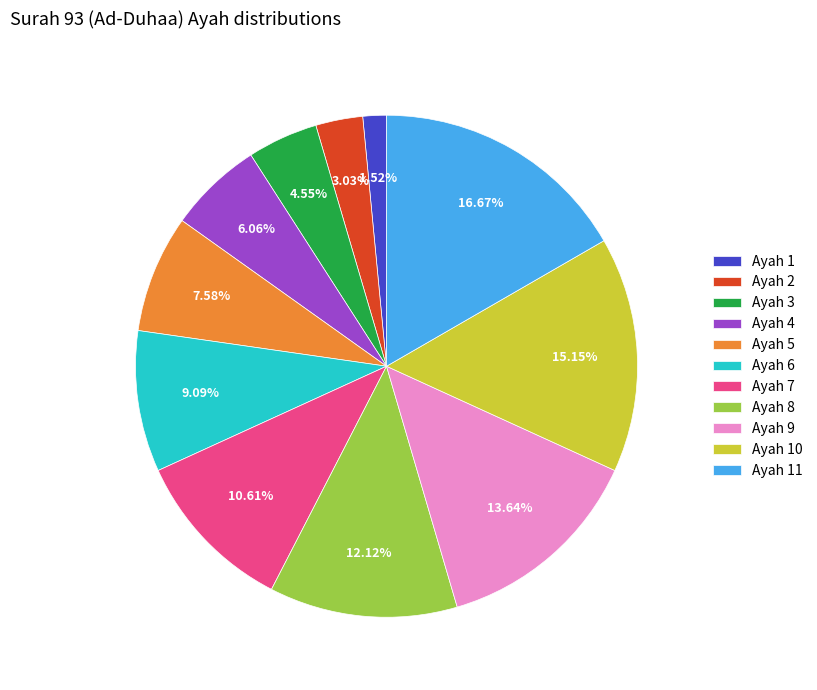

Which has a higher value, Ayah 6 or Ayah 8?

Ayah 8